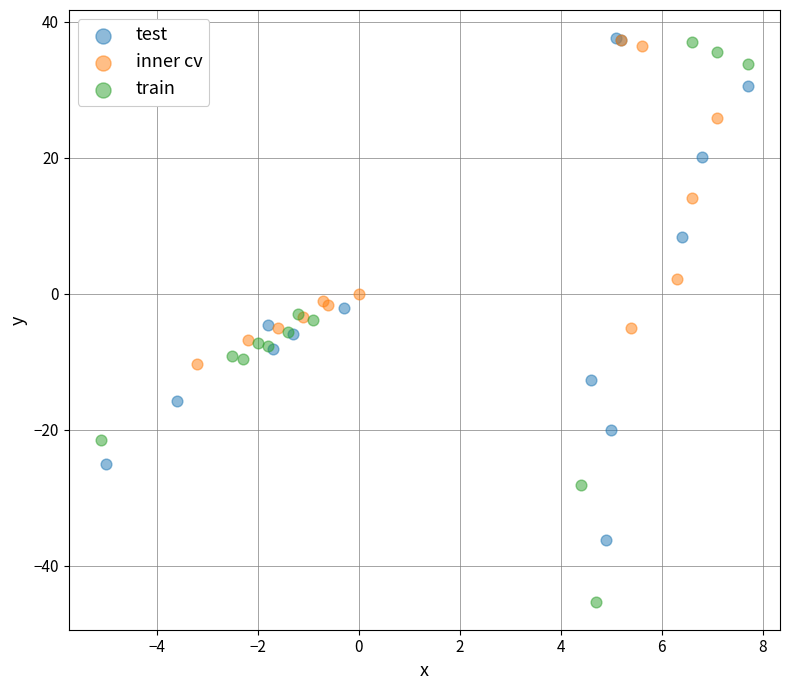

Which series reaches the minimum Y coordinate?

train